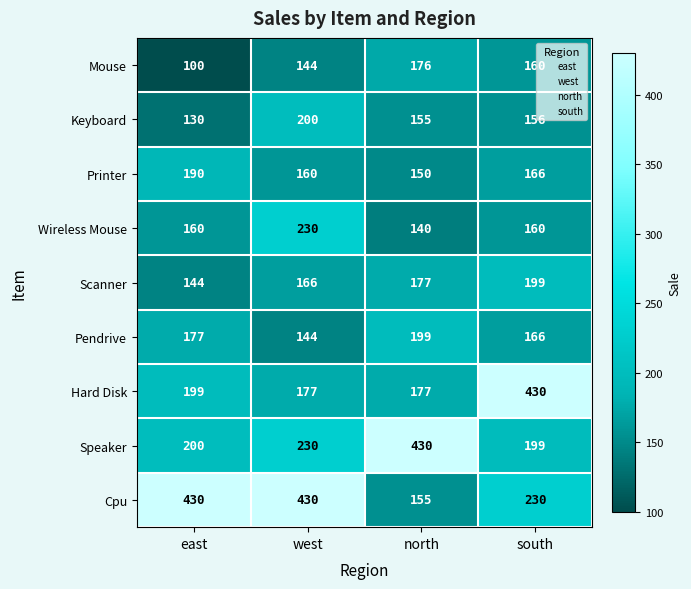

What is the difference between the highest and lowest values at east?

330